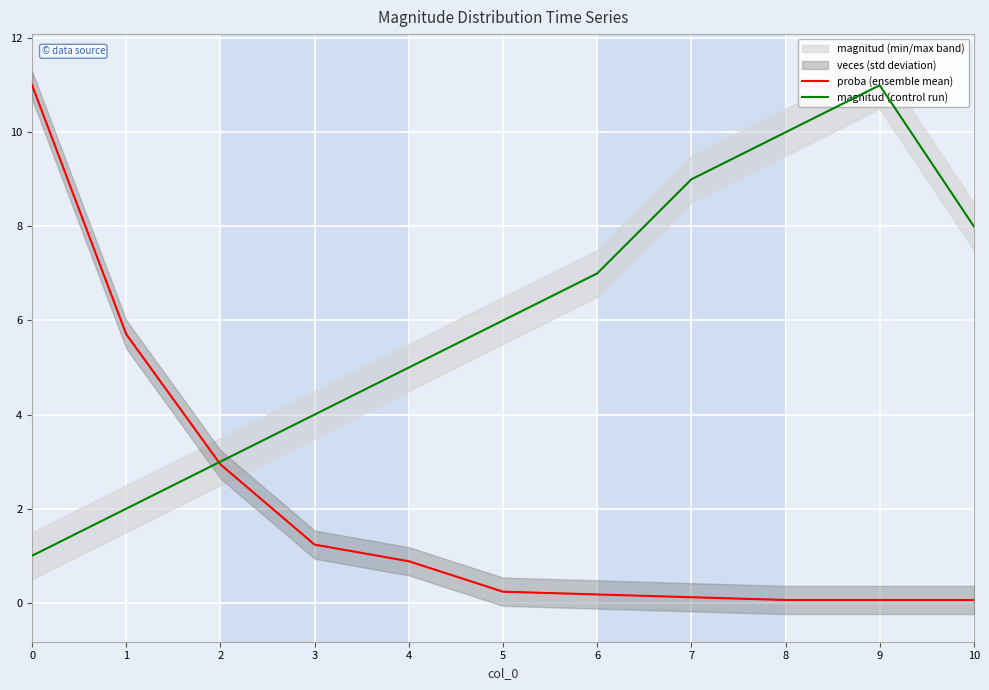

What is the minimum value shown in the chart?

0.1